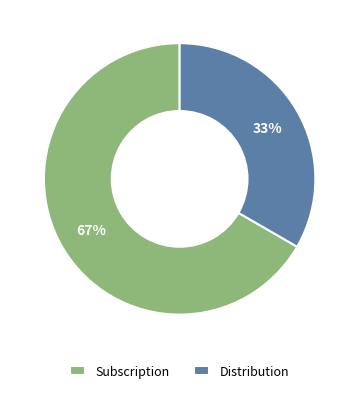

Is Distribution the majority of the pie?

No